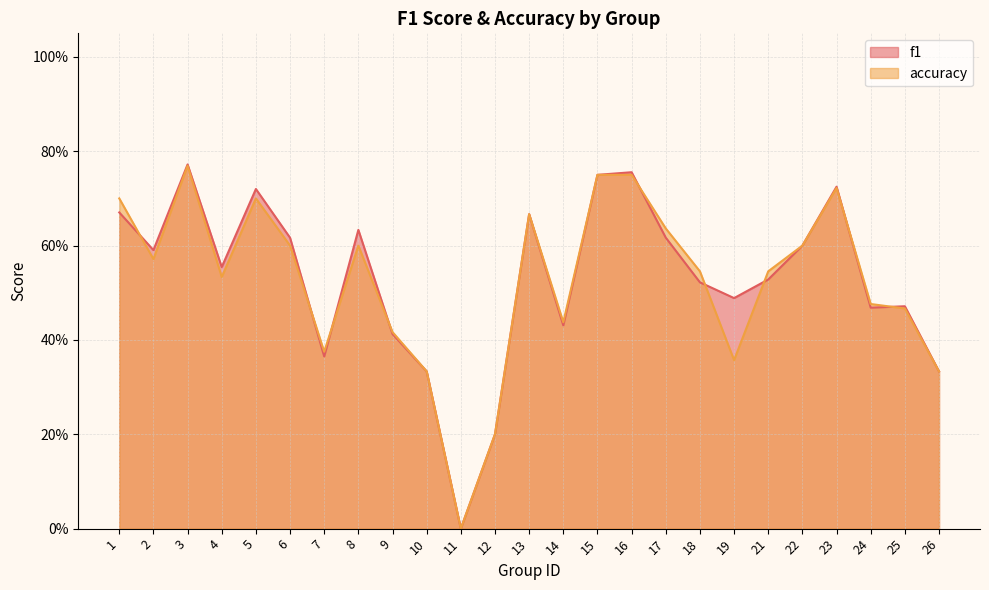

How many lines are shown in the chart?

2